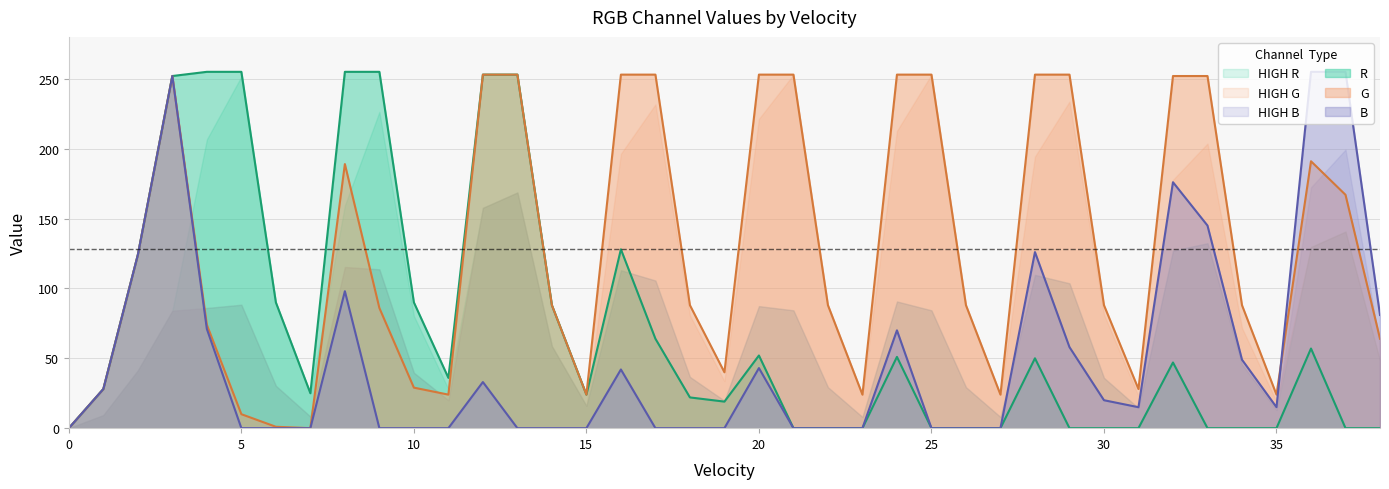

At 29, list the series in order from largest to smallest.

G, B, R